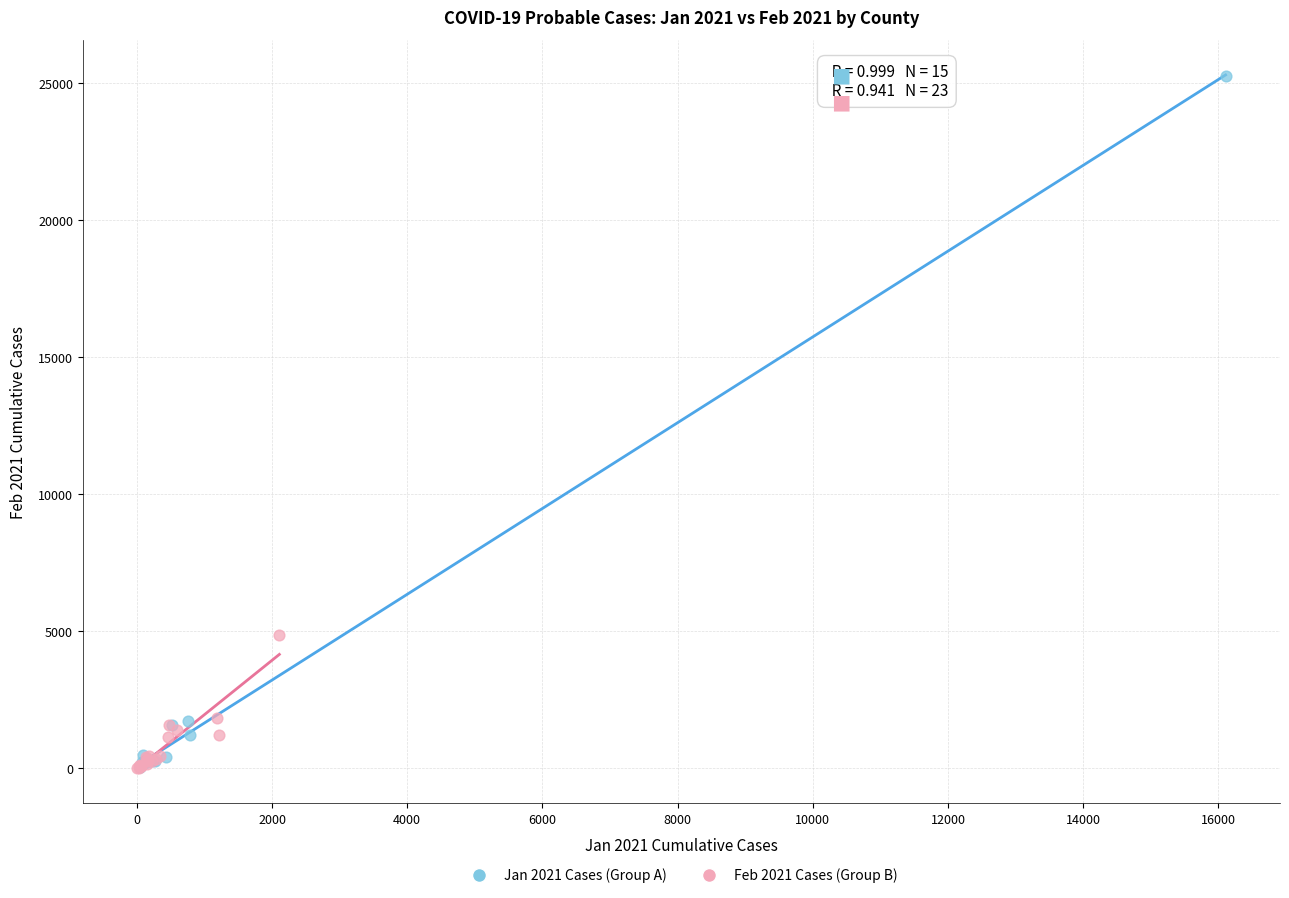

Which series contains the highest Y value?

Jan 2021 Cases (Group A)